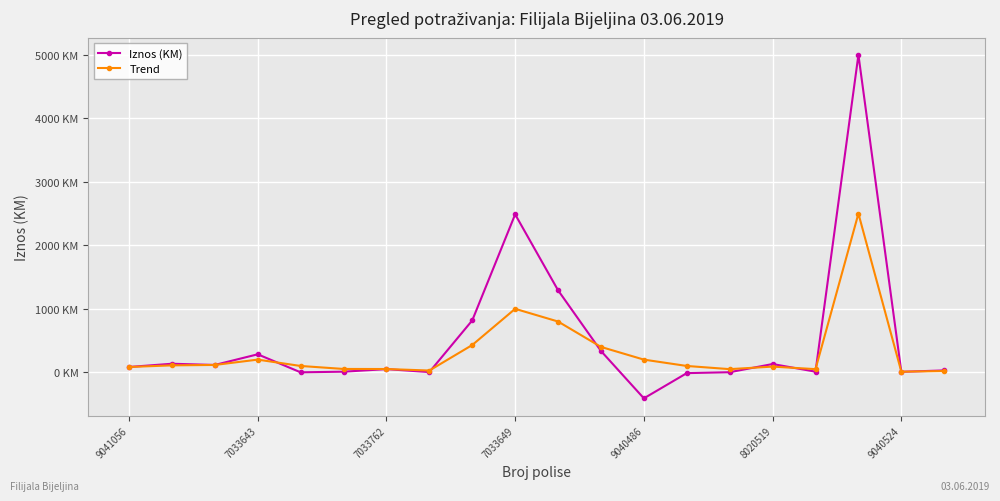

Does the chart have visible grid lines?

Yes